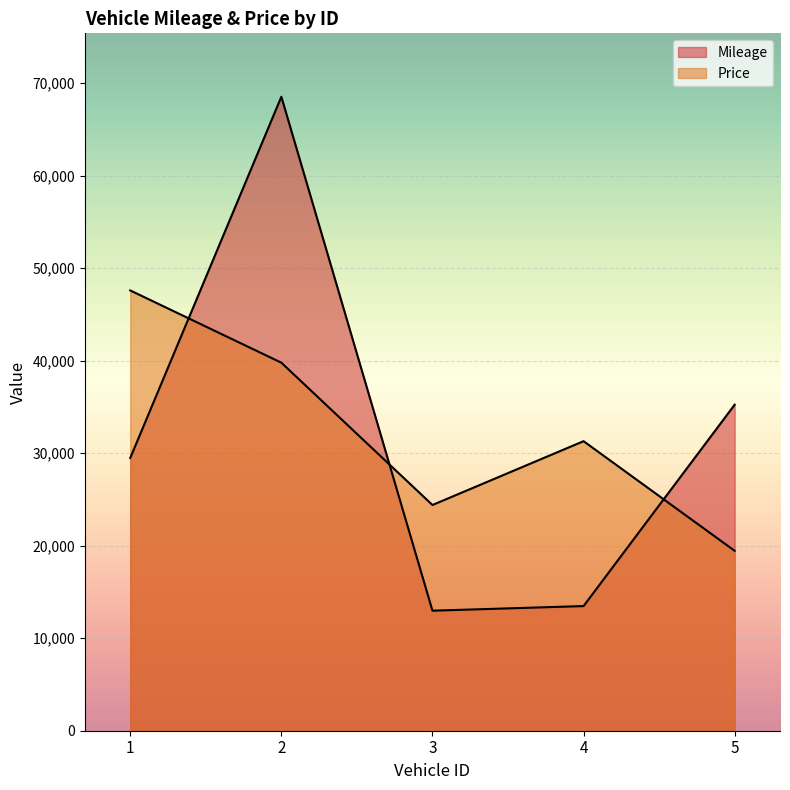

At which category is the sum across all series the highest?

2